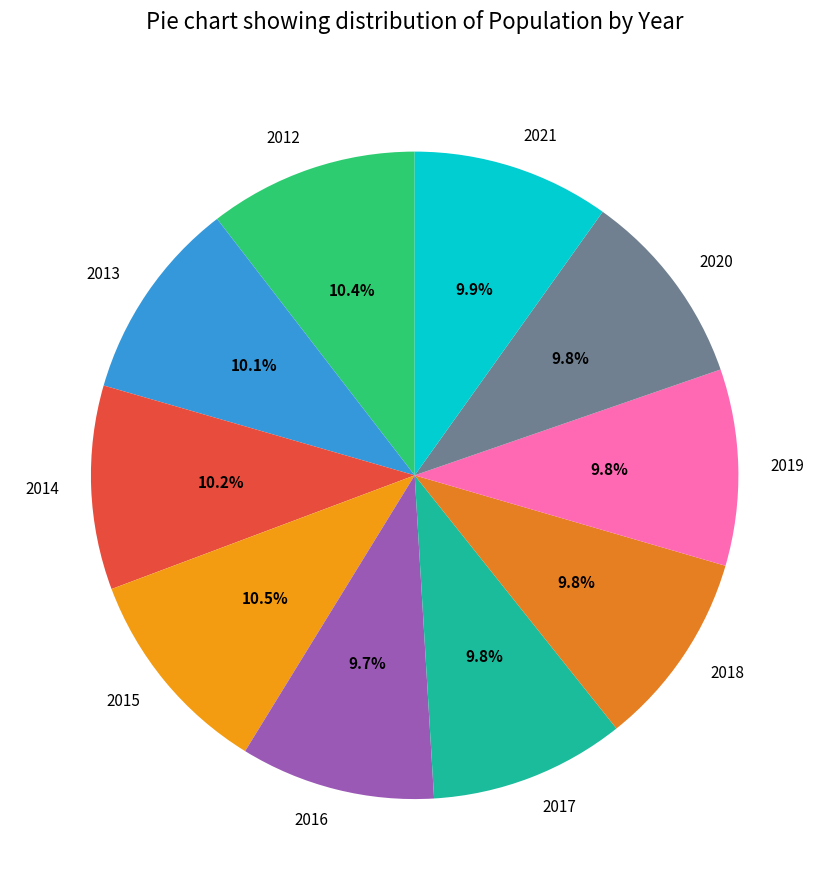

Is it true that 2017 is 10% of the pie?

True